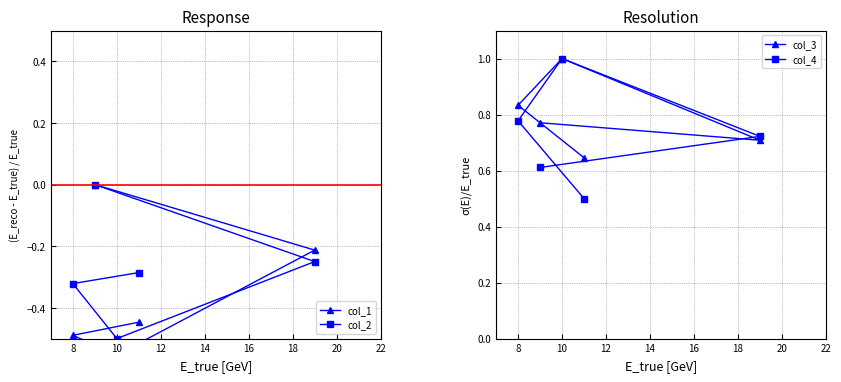

What is the average value of the col_3 series?

0.8